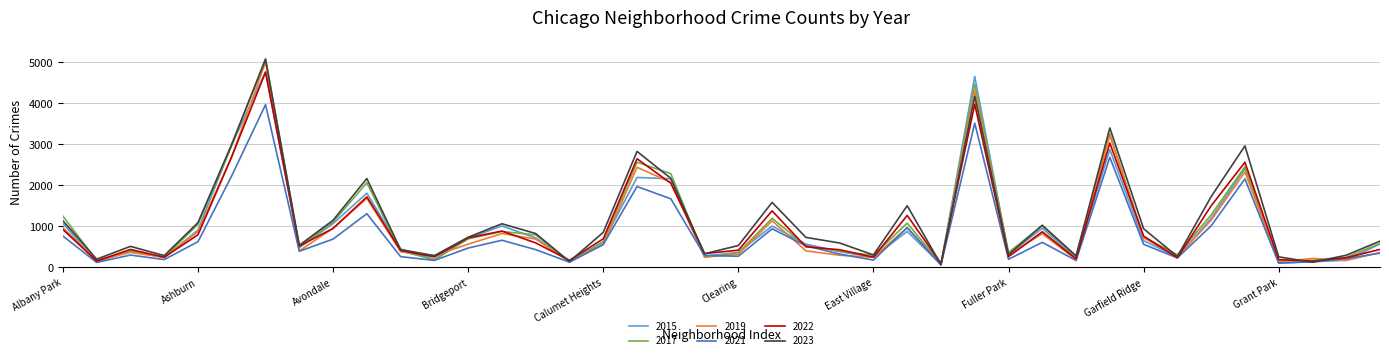

Which series has the largest range (max minus min)?

2017